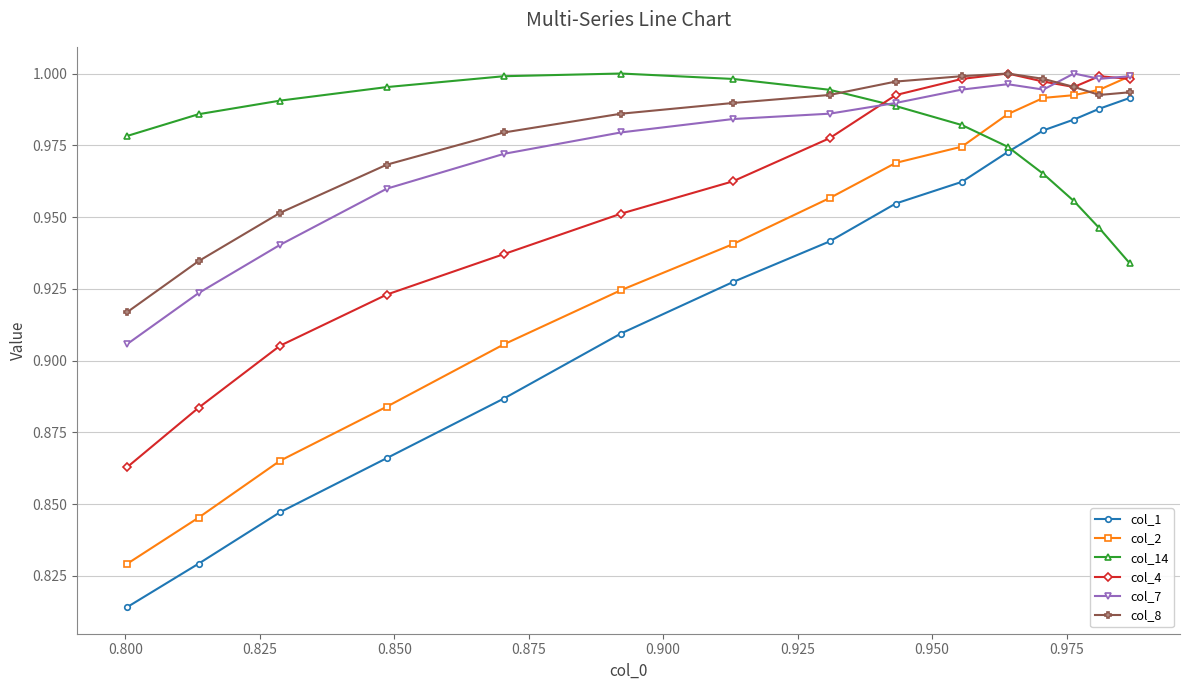

Is this an area chart (filled region under the line)?

No